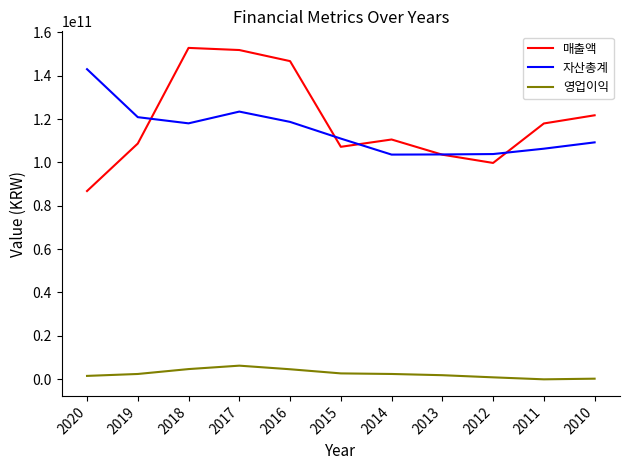

Which series has the widest spread of values?

매출액